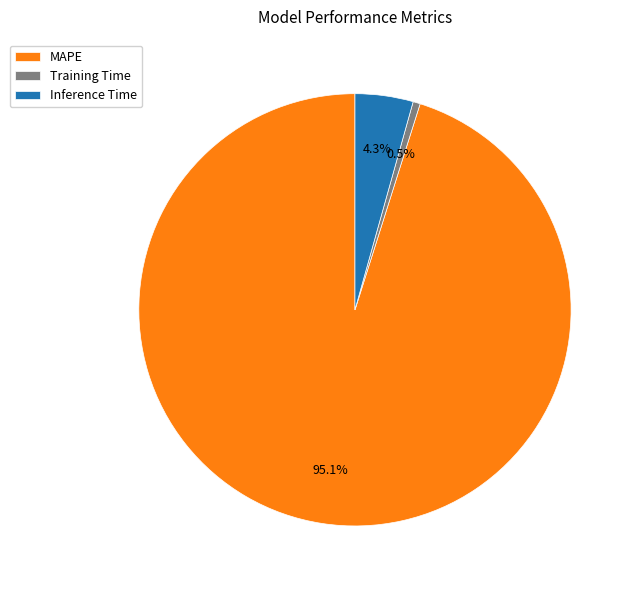

Between MAPE and Inference Time, which is larger?

MAPE